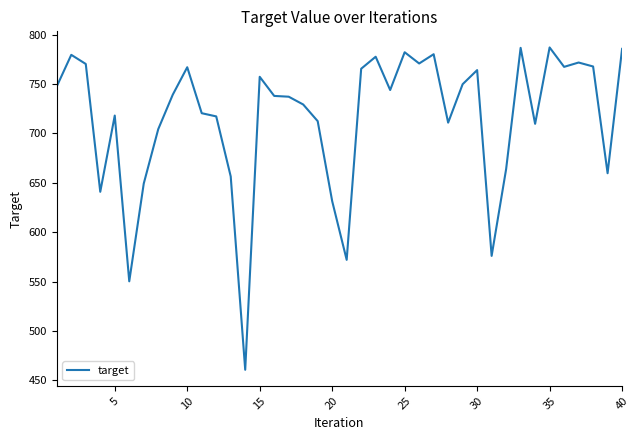

What is the smallest value displayed?

460.8